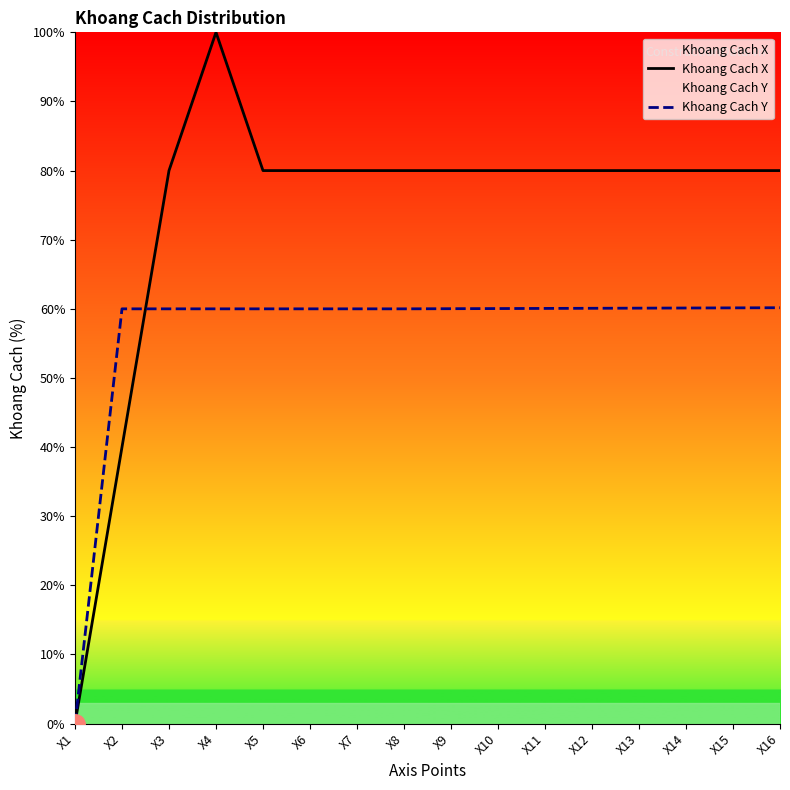

Which series changed the most between X2 and X15?

Khoang Cach X